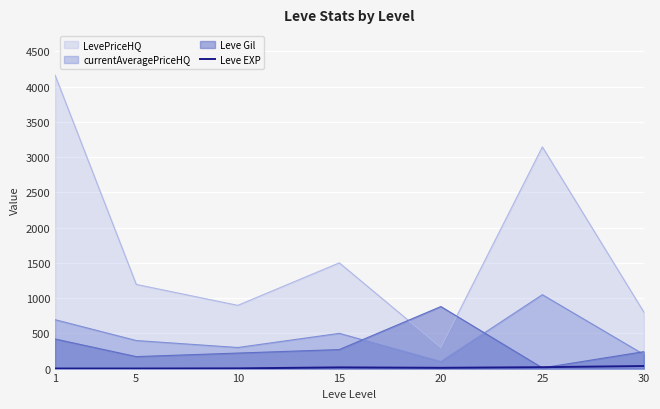

Which series has the widest spread of values?

LevePriceHQ